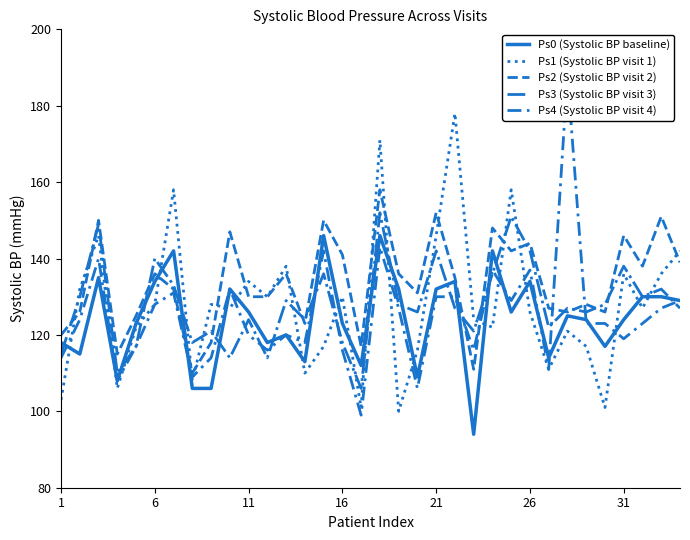

Which series has the largest range (max minus min)?

Ps4 (Systolic BP visit 4)